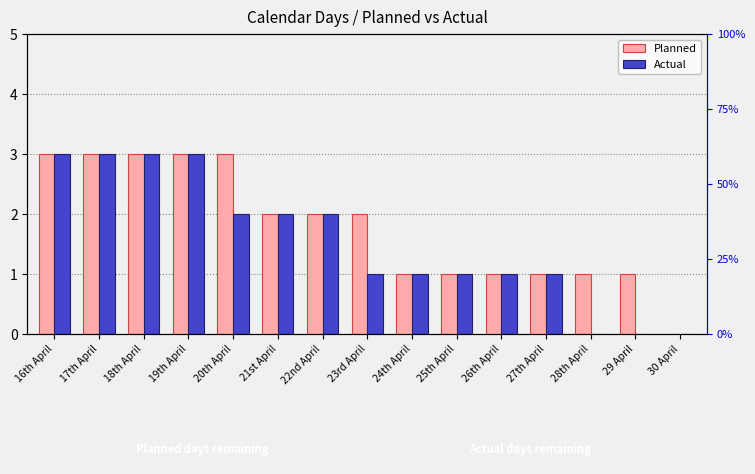

Which category has the highest value across all series?

16th April